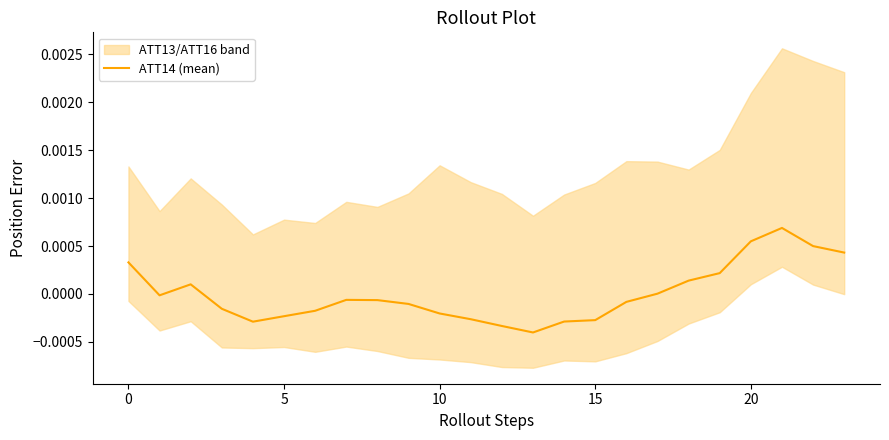

Does the chart display data point markers on the line(s)?

No